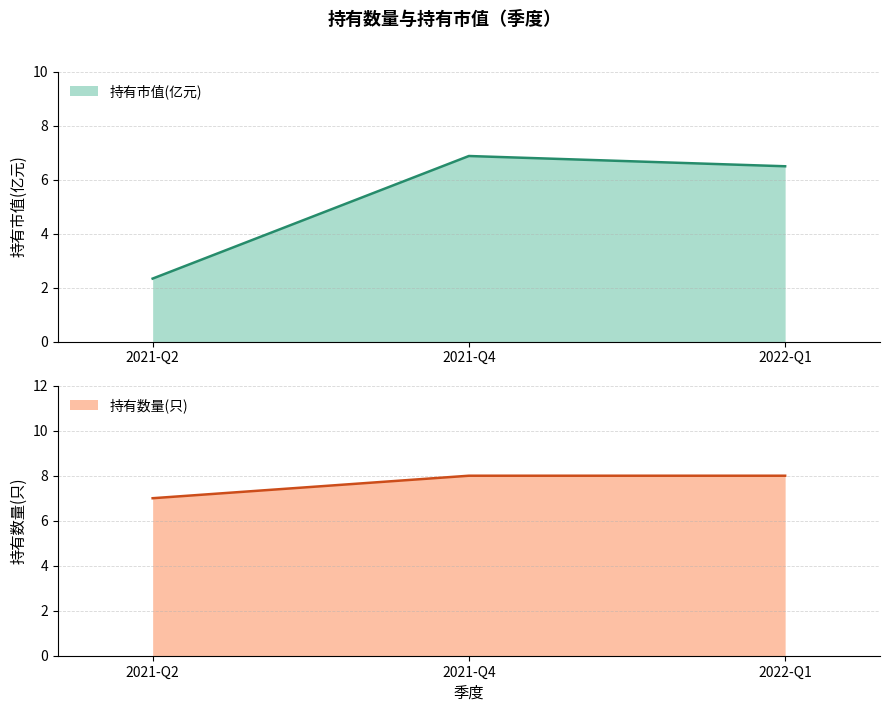

Reading right to left, list all the values displayed in this chart.

持有市值(亿元): 2022-Q1=6.5	2021-Q4=6.9	2021-Q2=2.3
持有数量(只): 2022-Q1=8.0	2021-Q4=8.0	2021-Q2=7.0